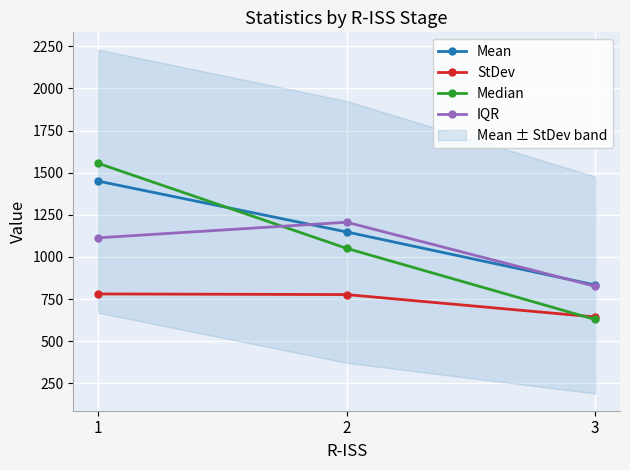

What is the spread (max minus min) of values at 2?

429.2